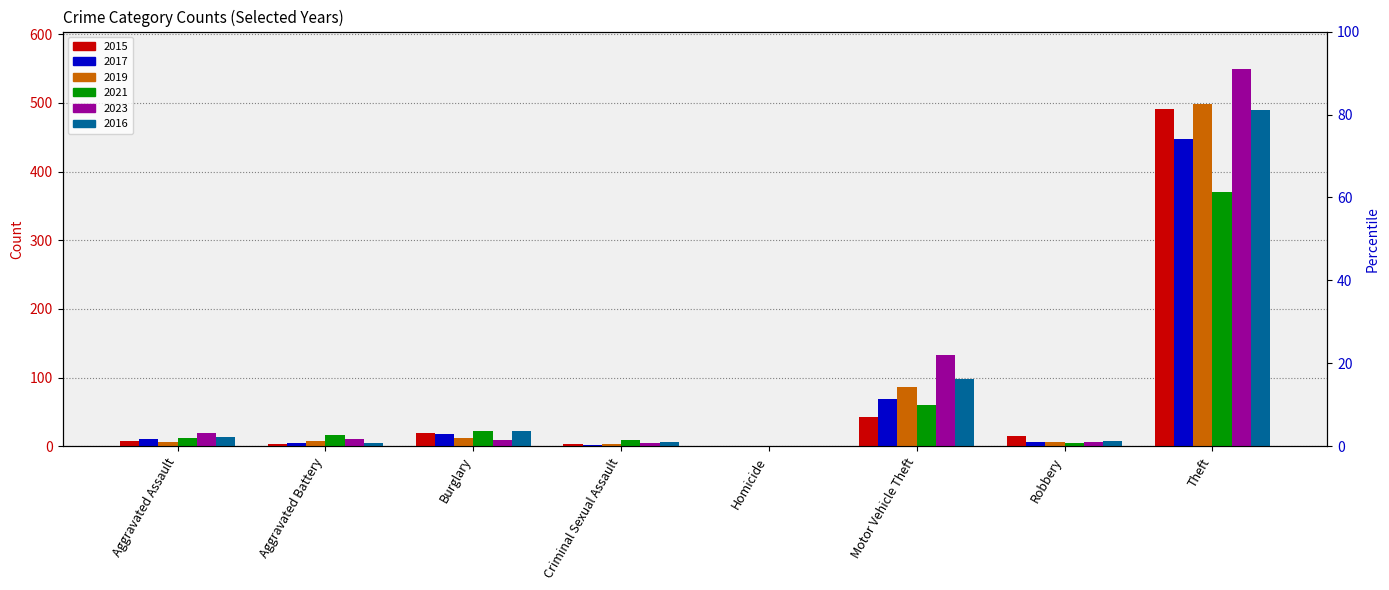

At which label is 2023 closest to 274?

Motor Vehicle Theft